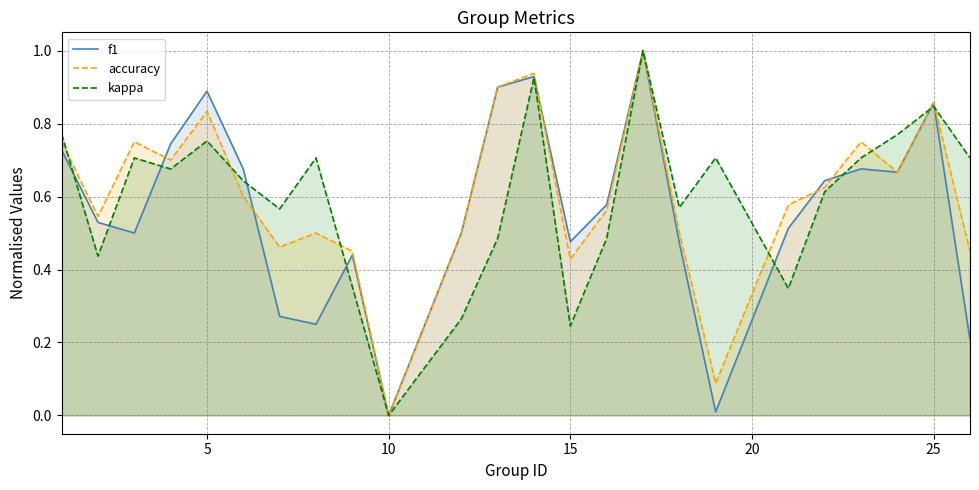

What is the greatest value displayed?

1.0